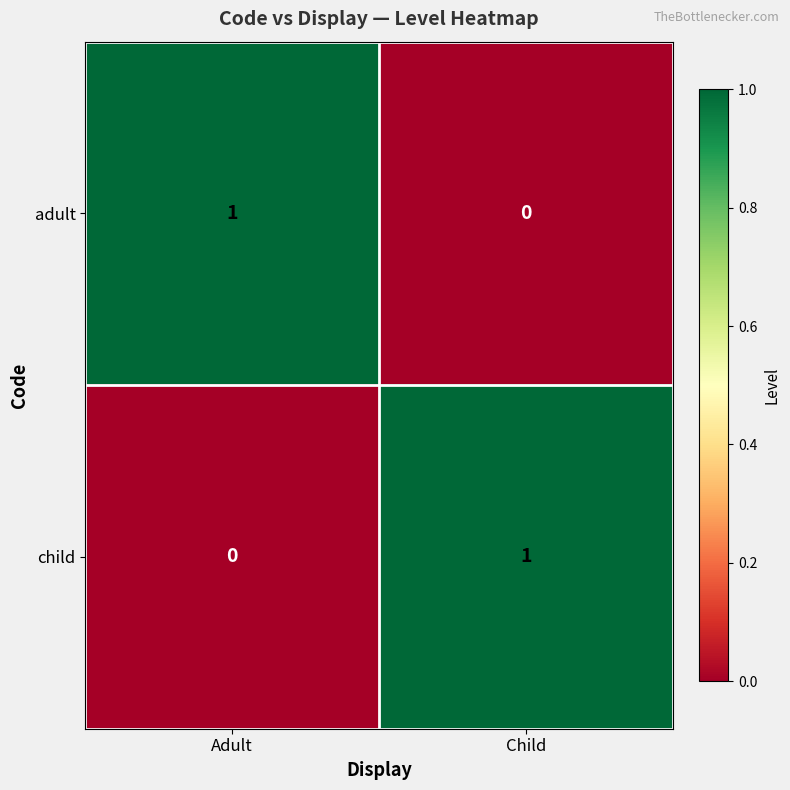

Reading right to left, extract all data points from this chart.

adult: 0	1
child: 1	0